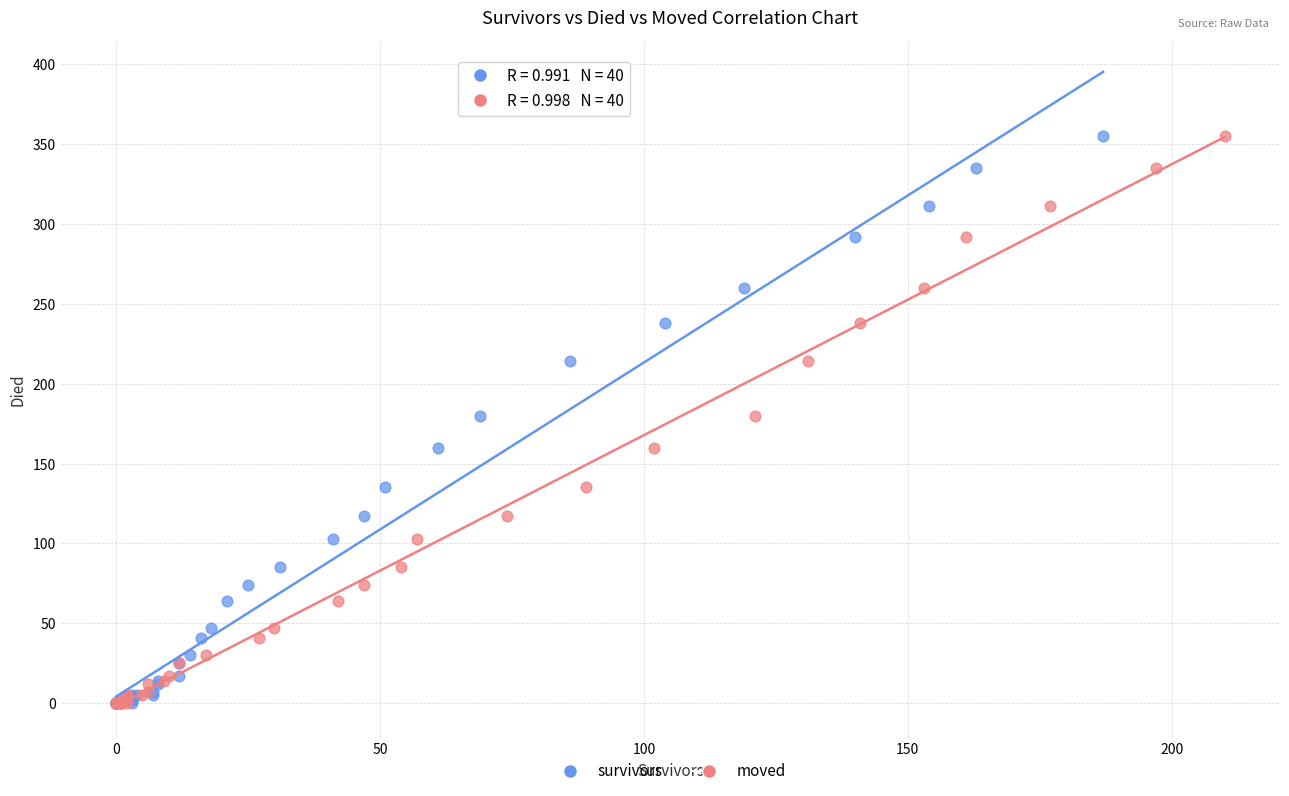

What are all the series names shown in the legend?

survivors, moved